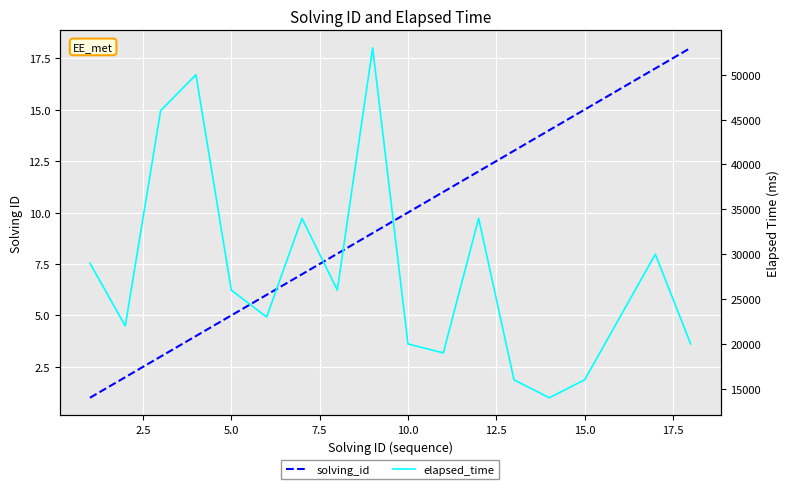

What is the lowest value of the elapsed_time series?

14000